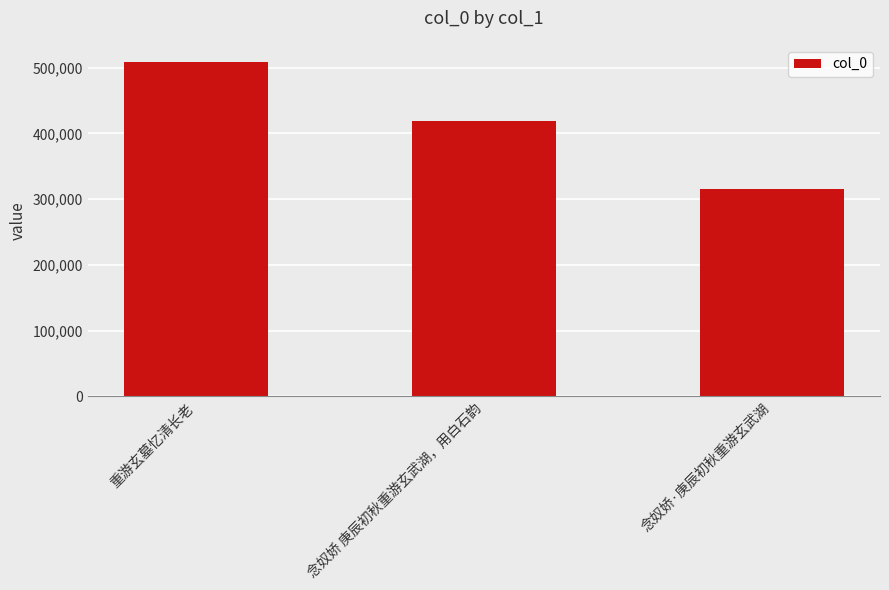

List the labels in order of value, largest first.

重游玄墓忆清长老, 念奴娇 庚辰初秋重游玄武湖，用白石韵, 念奴娇·庚辰初秋重游玄武湖